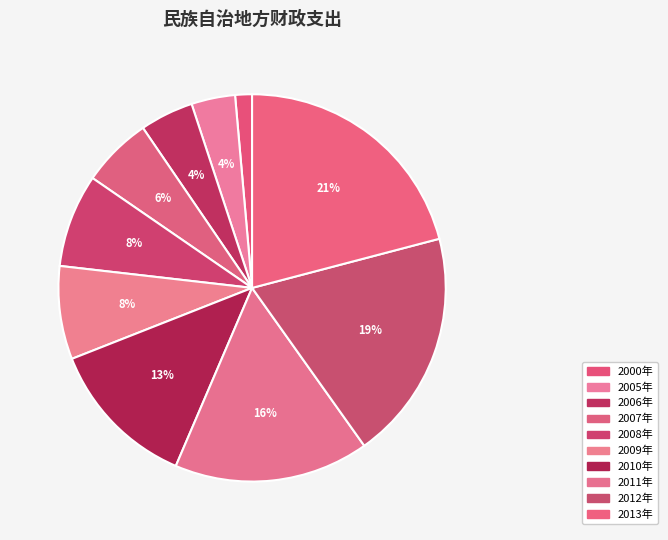

How many segments does this pie chart have?

10